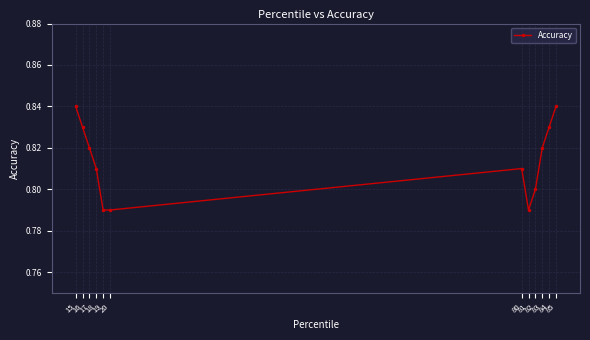

True or false: there are more than 1 points higher than both neighbors.

False